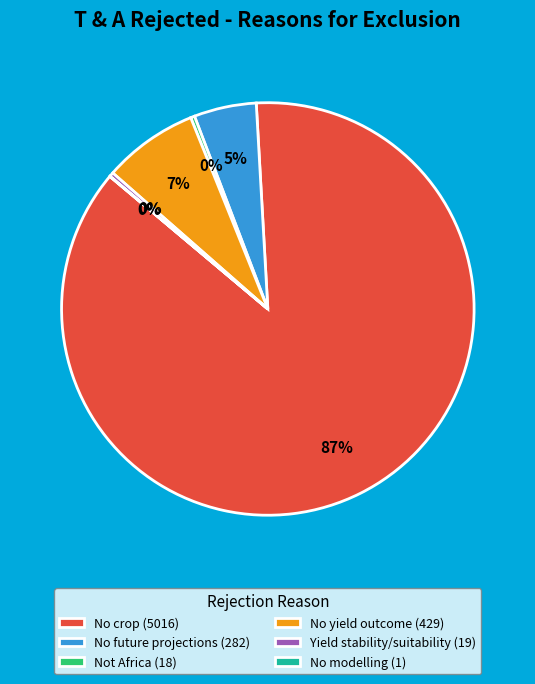

What is the majority slice?

No crop